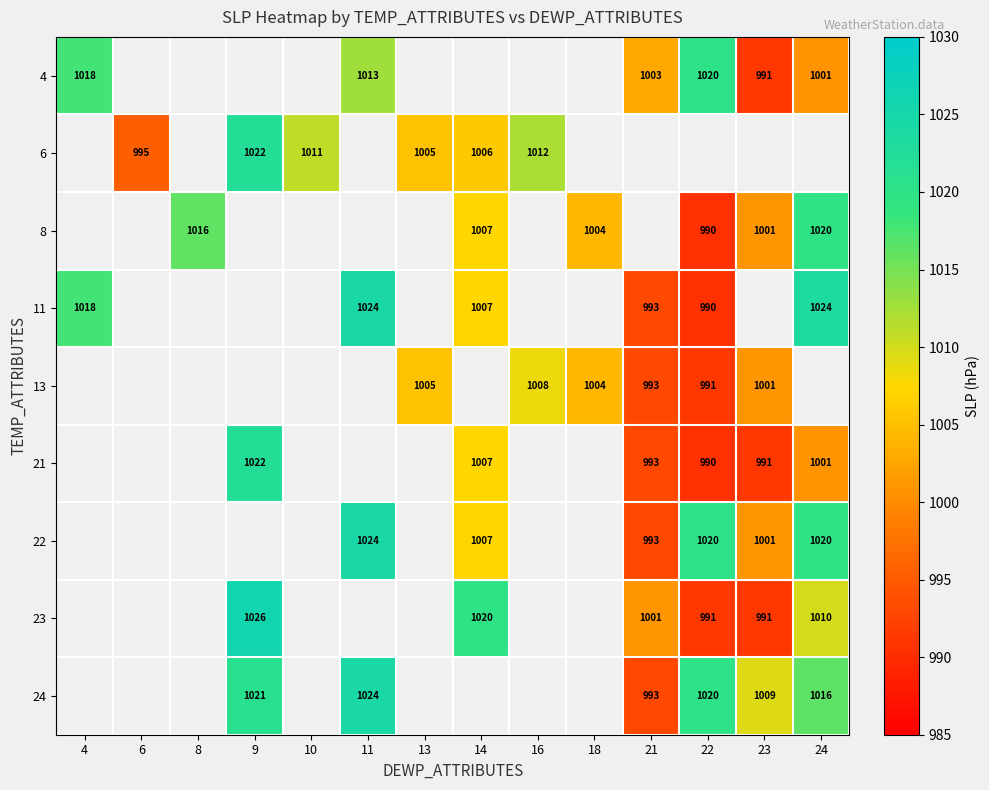

True or false: 11 has a value of 390.0 at 11.

False